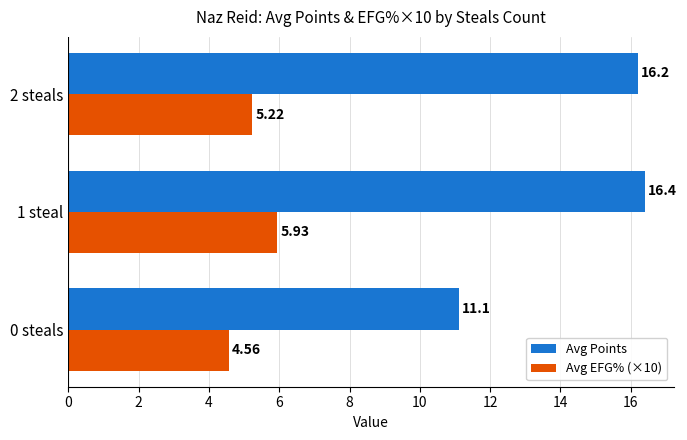

What is the sum of all Avg EFG% (×10) values?

15.7